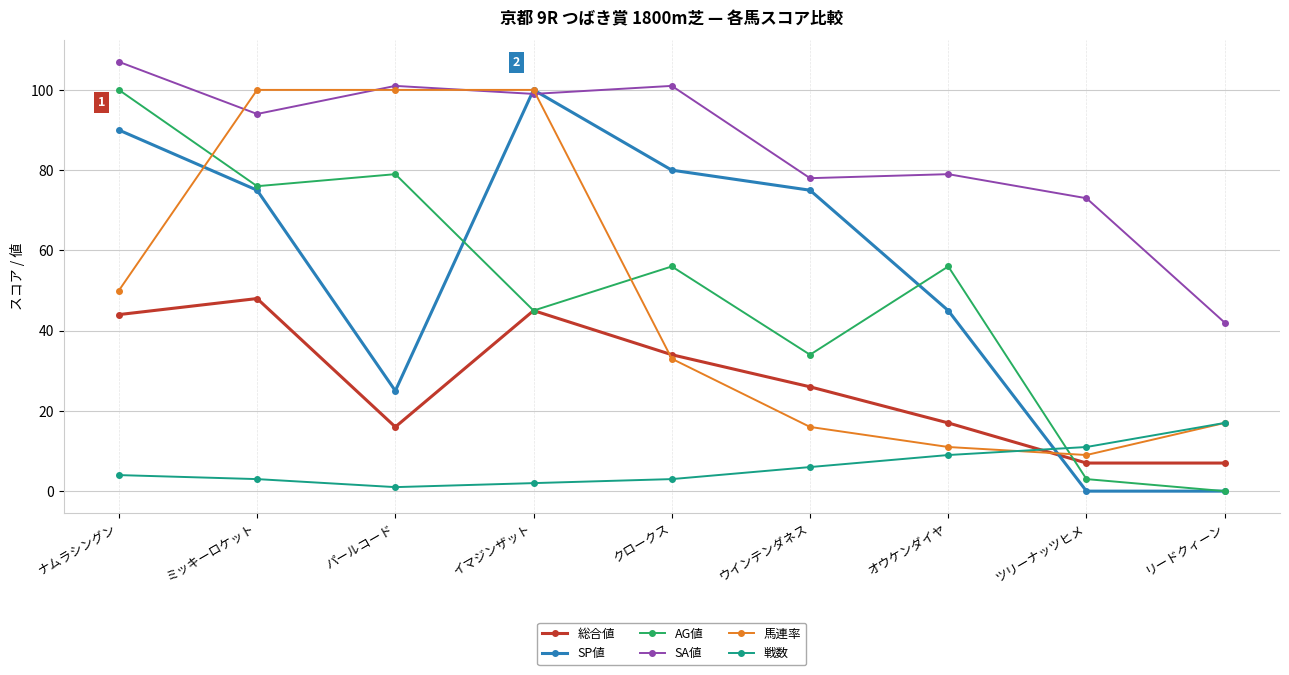

What is the total value across all series at ウインテンダネス?

235